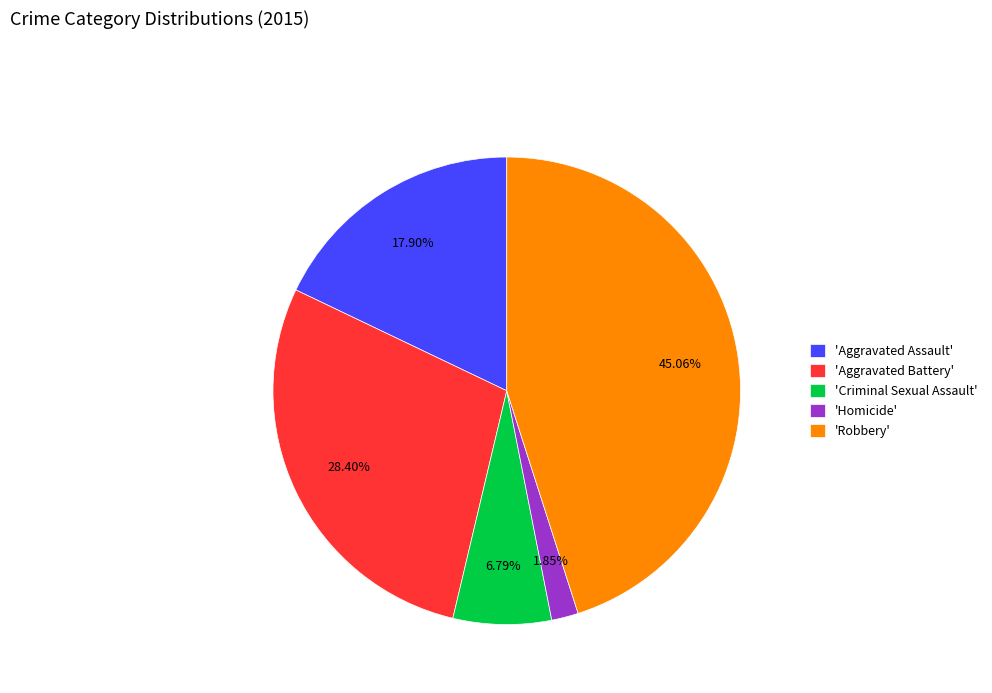

How many slices are in this pie chart?

5